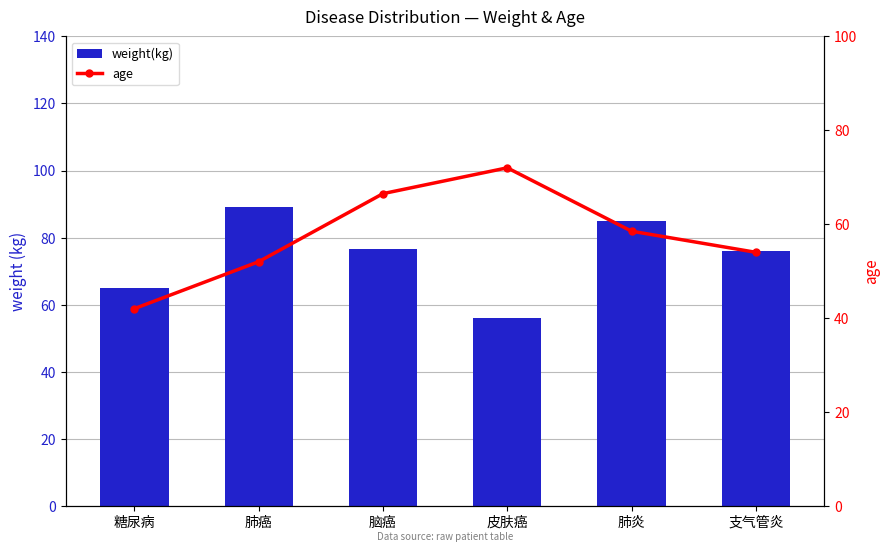

What are all the series names shown in the legend?

weight(kg), age